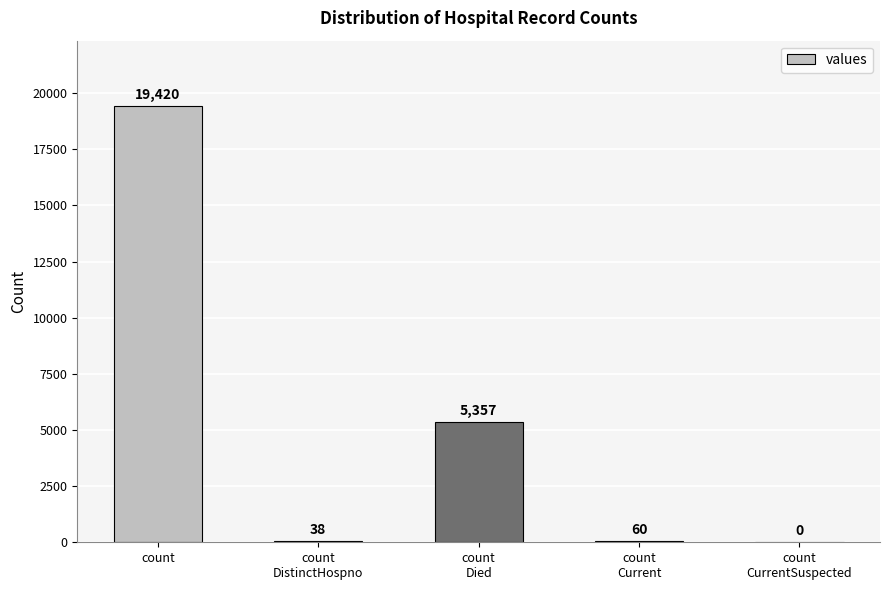

Reading right to left, extract all data points from this chart.

count
CurrentSuspected=0	count
Current=60	count
Died=5357	count
DistinctHospno=38	count
=19420